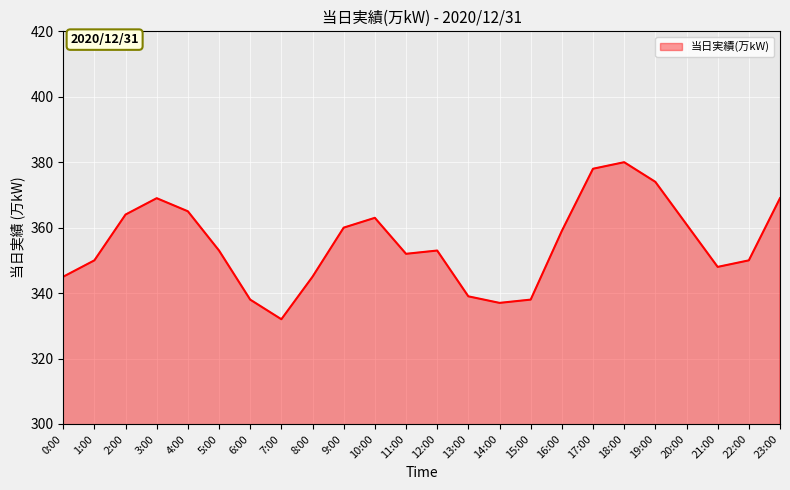

What position from the right is 6:00?

18